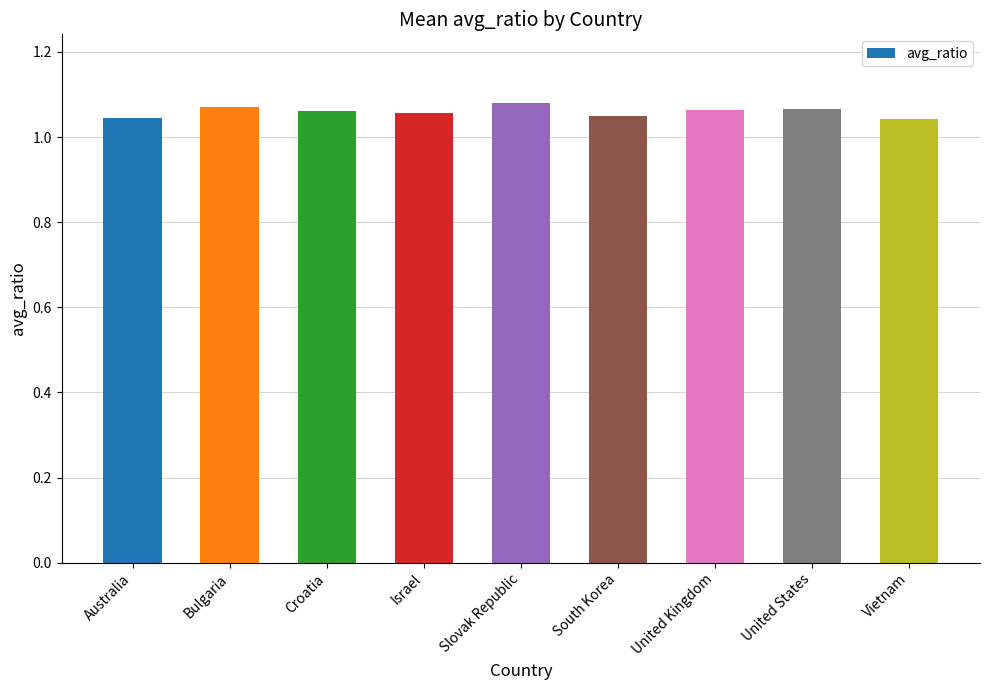

Count the values in the range 1 to 2.

9